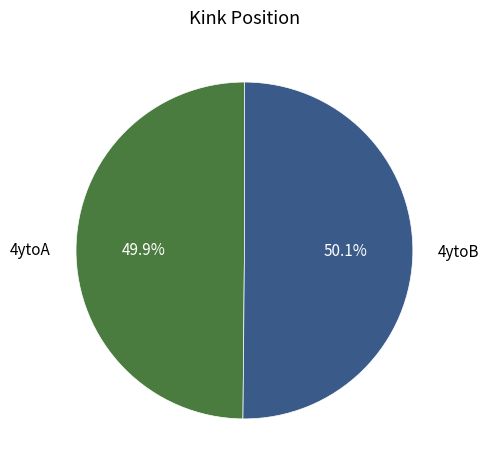

To the nearest percent, what percentage of the pie is 4ytoA?

50%